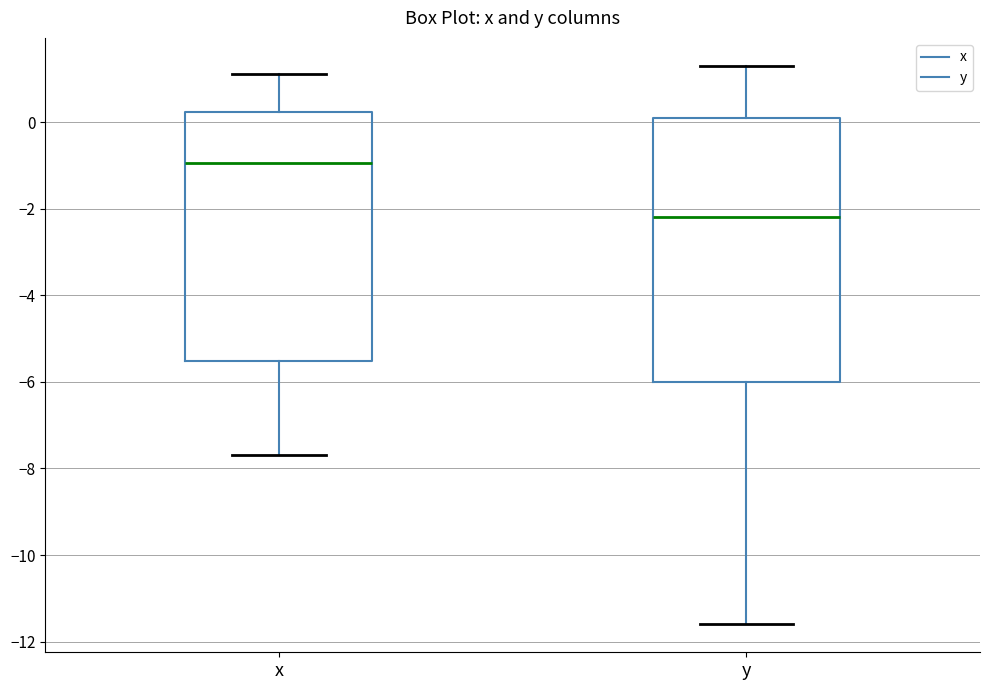

Reading left to right, transcribe this box plot: for each box, give where its median line is, the range the box spans, and where its two whiskers end, as read against the y-axis. The values are not printed on the chart, so give them approximately, as read against the axis.

x: median -1.0, box -5.6 to 0.2, whiskers -7.6 to 1.2
y: median -2.2, box -6.0 to 0.2, whiskers -11.6 to 1.4